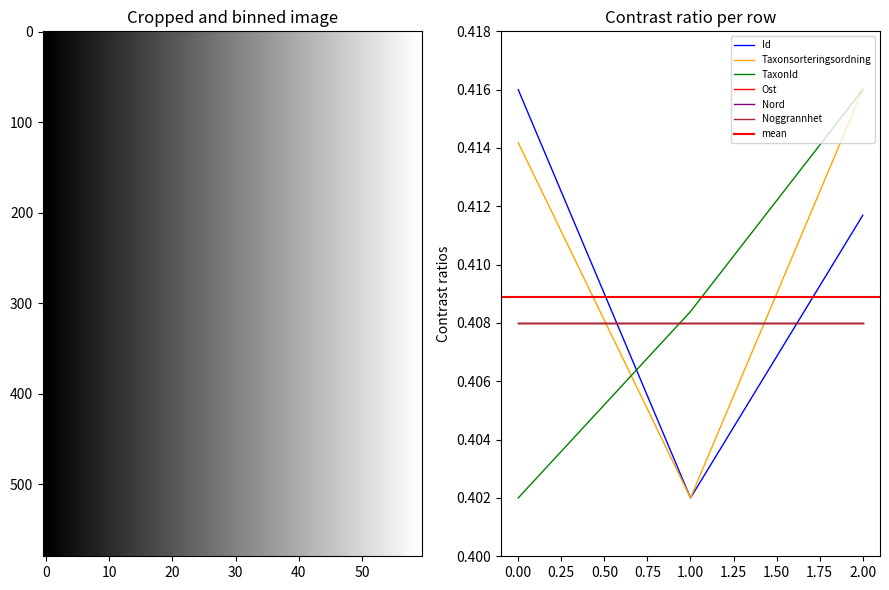

How many data points does each series have?

3